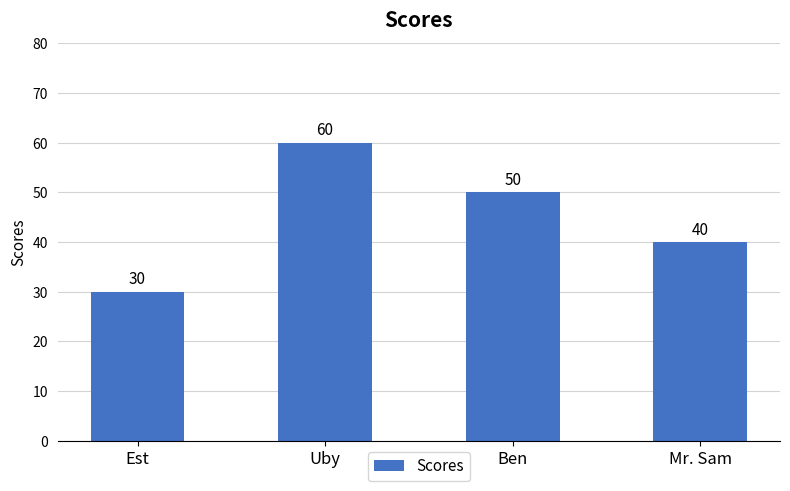

Count the values in the range 40 to 60.

3